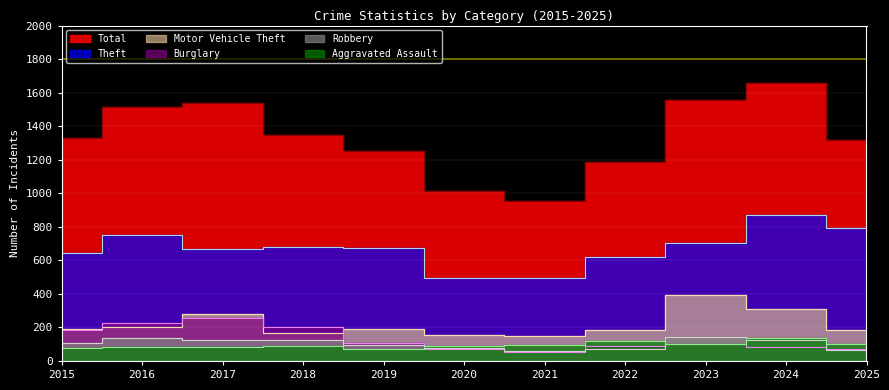

Which series has the widest spread of values?

Total